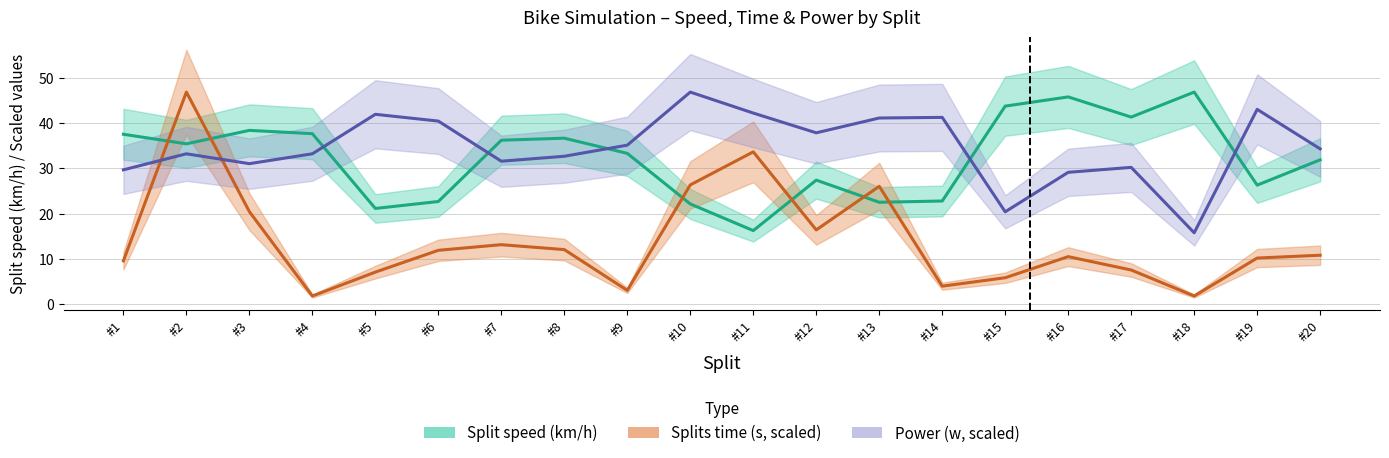

Which series changed the most between #5 and #18?

Power (w, scaled)